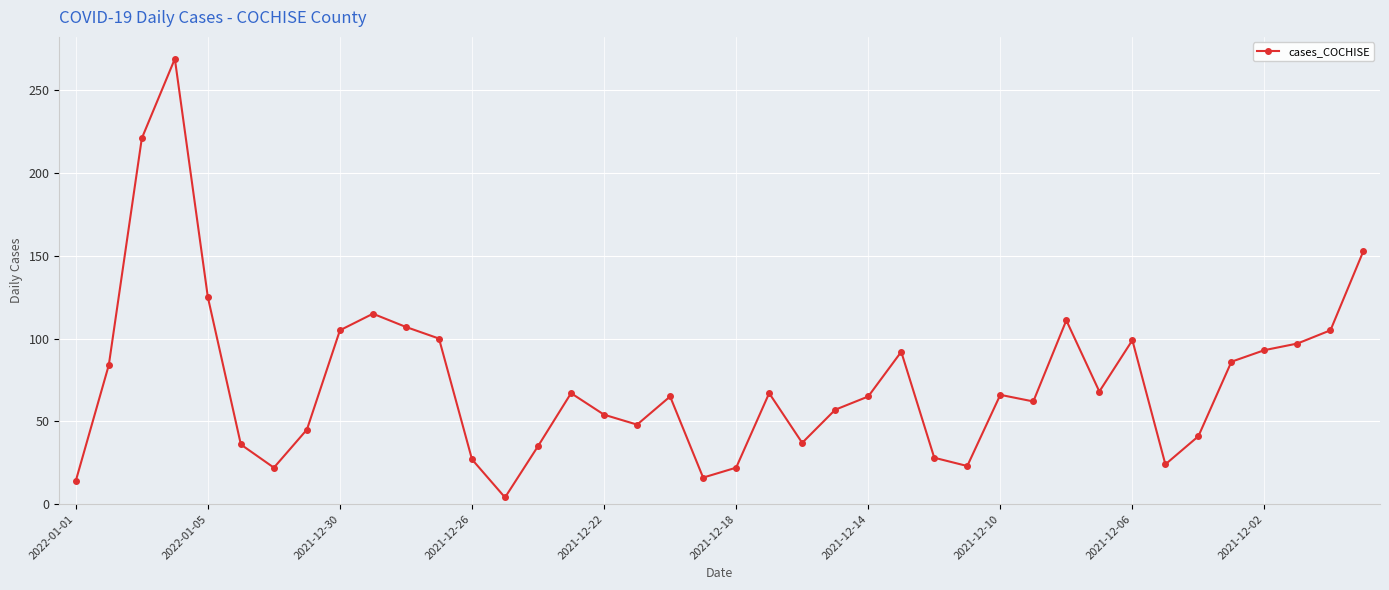

What is the greatest value displayed?

269